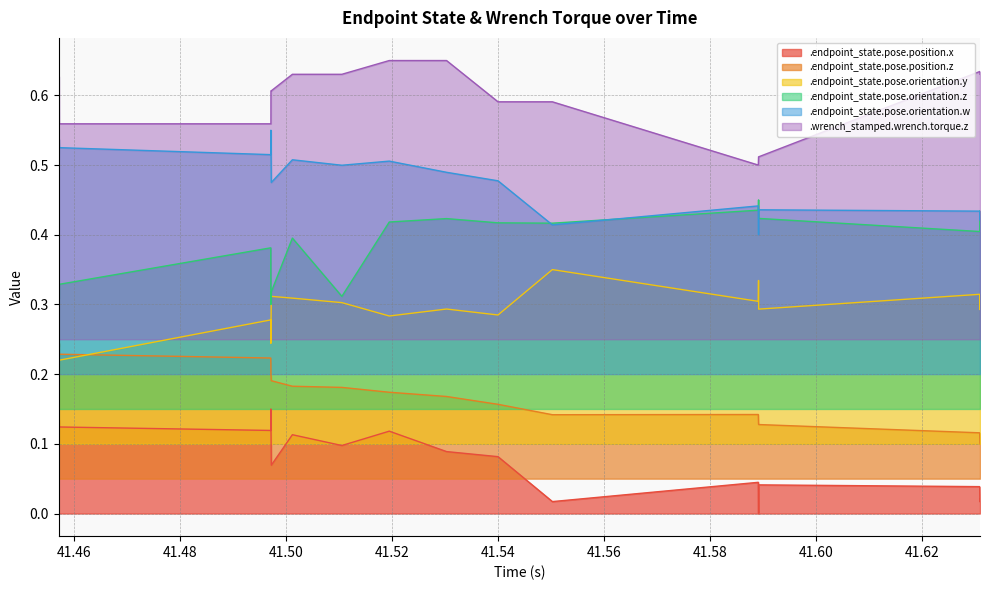

The value of .endpoint_state.pose.position.z at 41.630861 is 0.0. True or false?

False